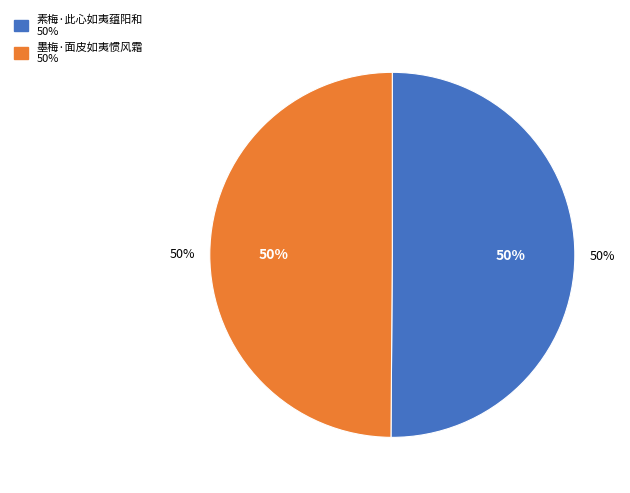

Does 墨梅·面皮如夷惯风霜 account for over 50% of the chart?

No